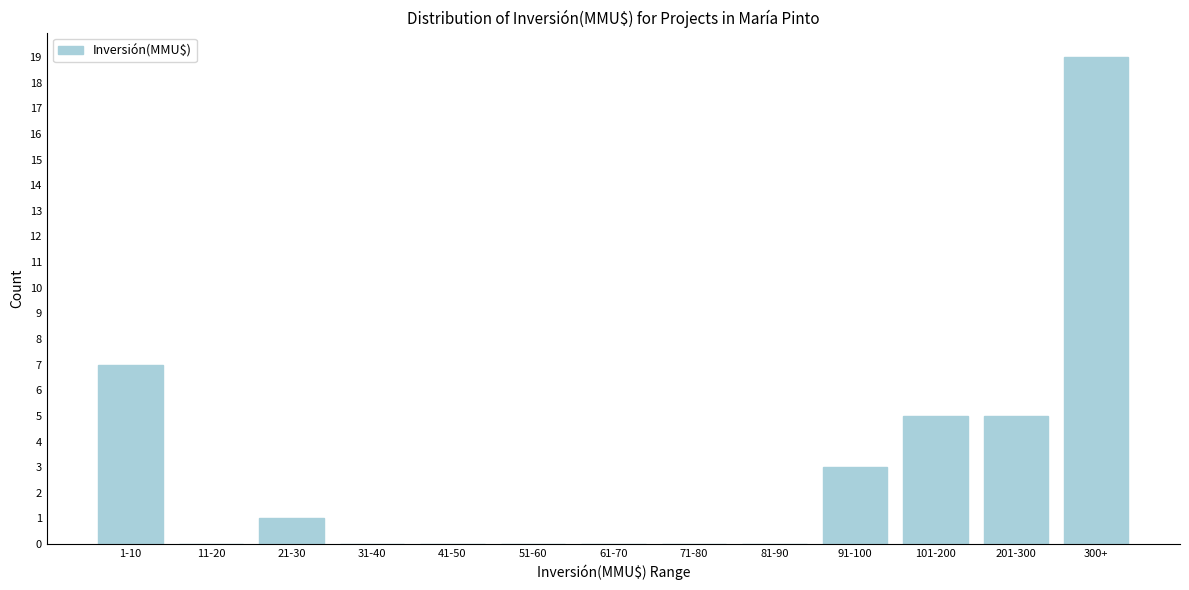

Reading right to left, extract all data points from this chart.

300+=19	201-300=5	101-200=5	91-100=3	81-90=0	71-80=0	61-70=0	51-60=0	41-50=0	31-40=0	21-30=1	11-20=0	1-10=7